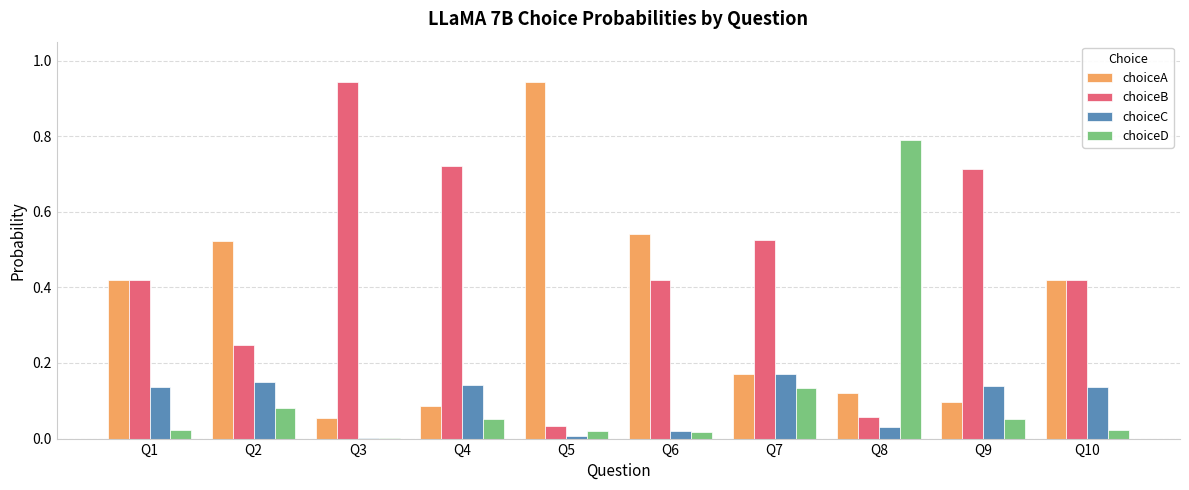

True or false: choiceC has a value of 0.1 at Q10.

True